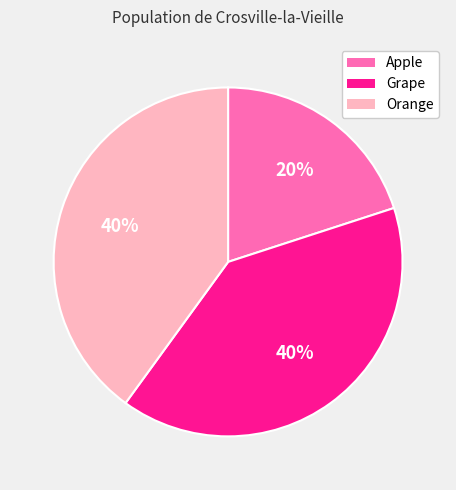

Which category has the smallest portion of the pie?

Apple